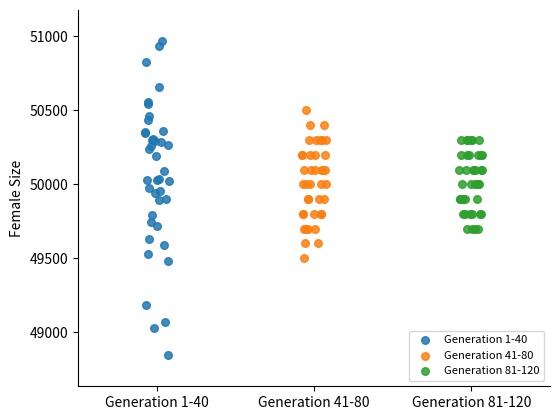

Which series has the largest Y range (max minus min)?

Generation 1-40